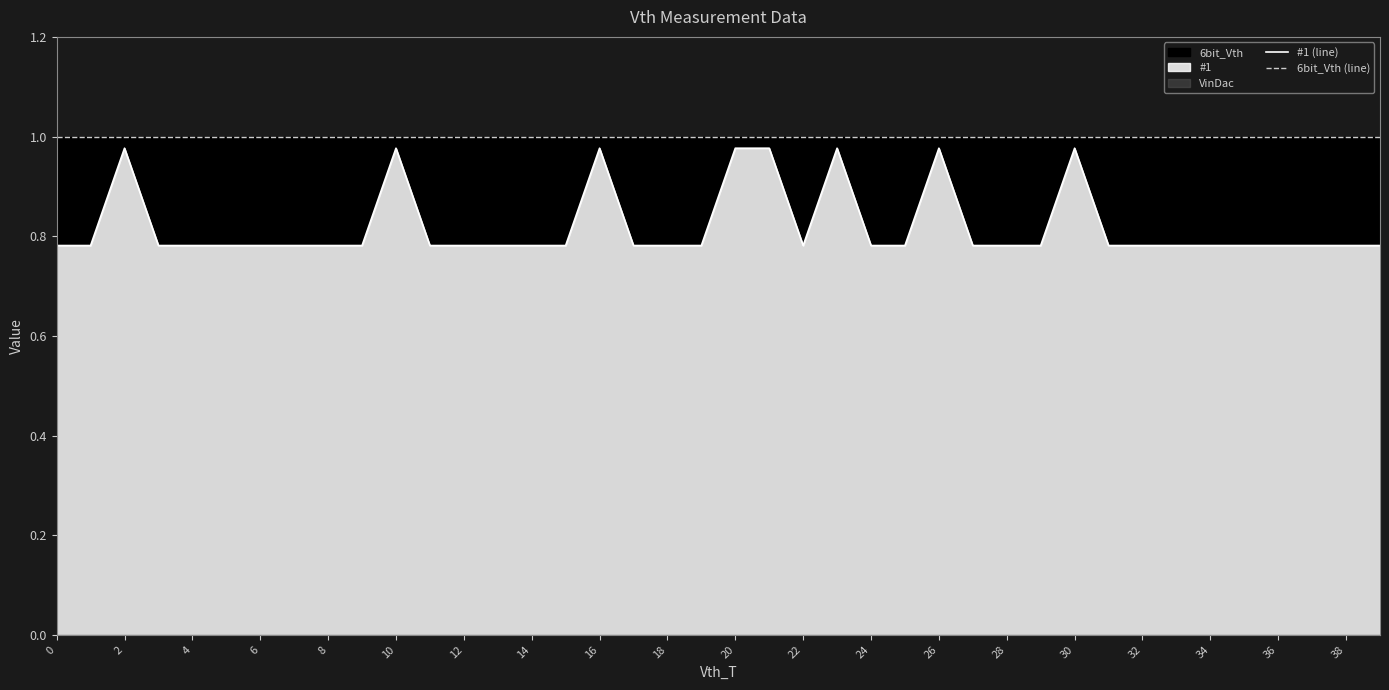

True or false: #1 (line) and 6bit_Vth (line) cross at least once.

False